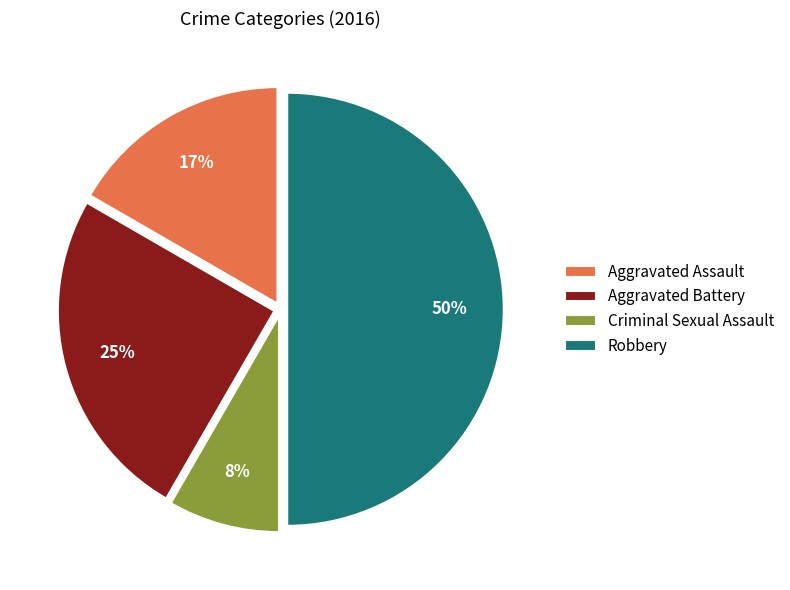

Do Robbery and Criminal Sexual Assault together represent more than half of the pie?

Yes